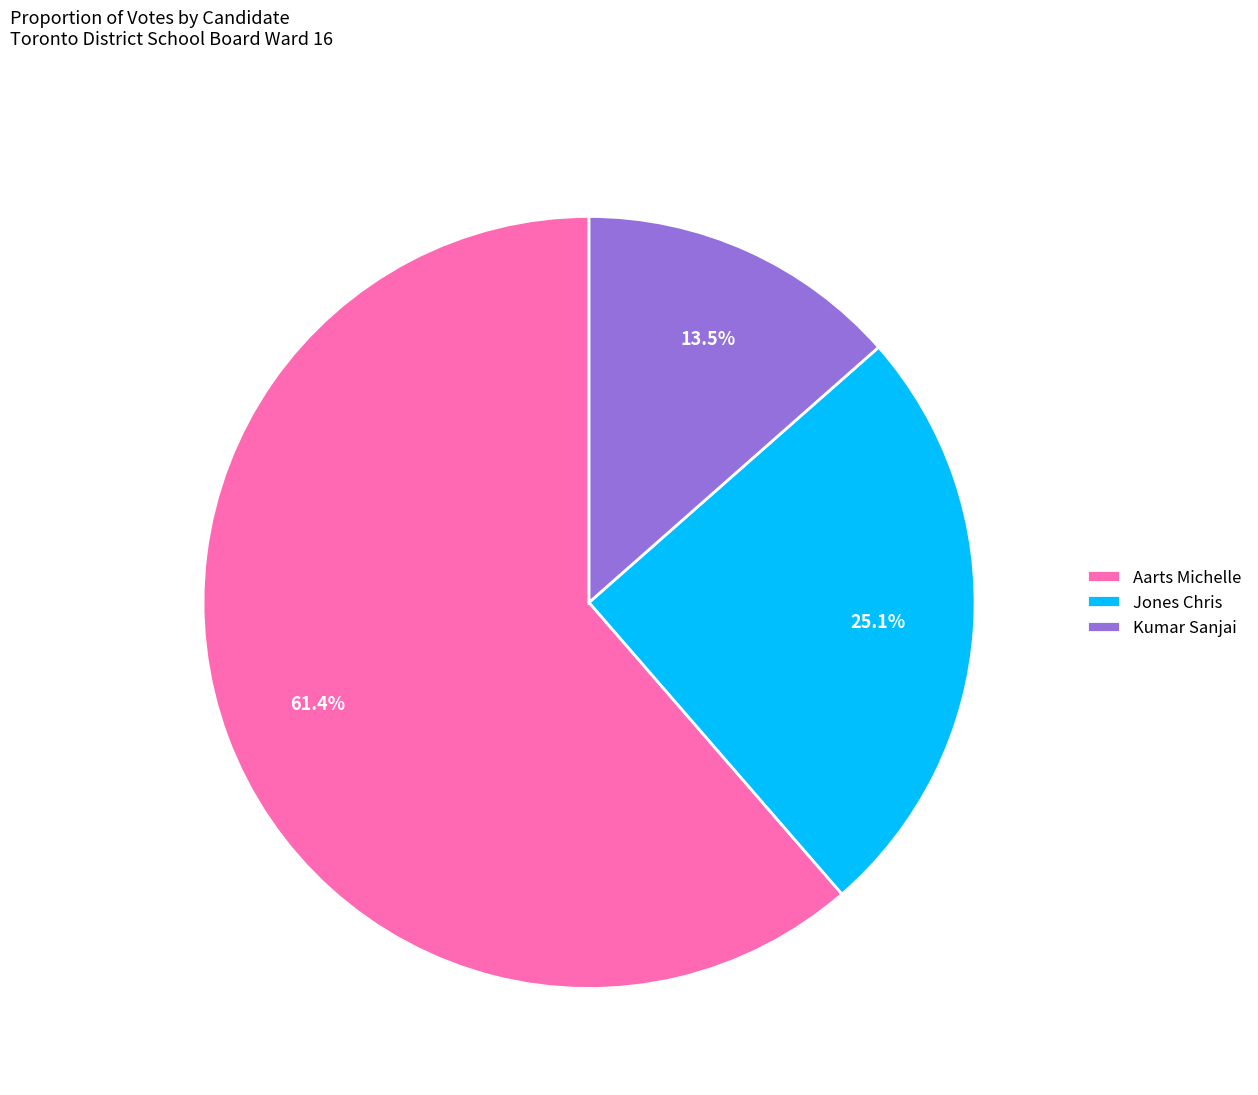

Rank the categories by value from lowest to highest.

Kumar Sanjai, Jones Chris, Aarts Michelle